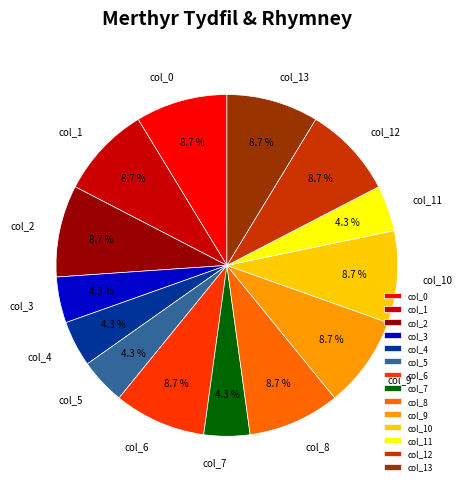

Which has a higher value, col_11 or col_8?

col_8